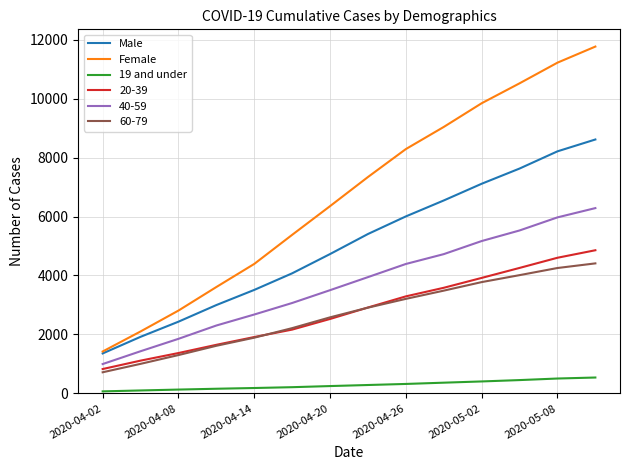

Which series has the largest range (max minus min)?

Female